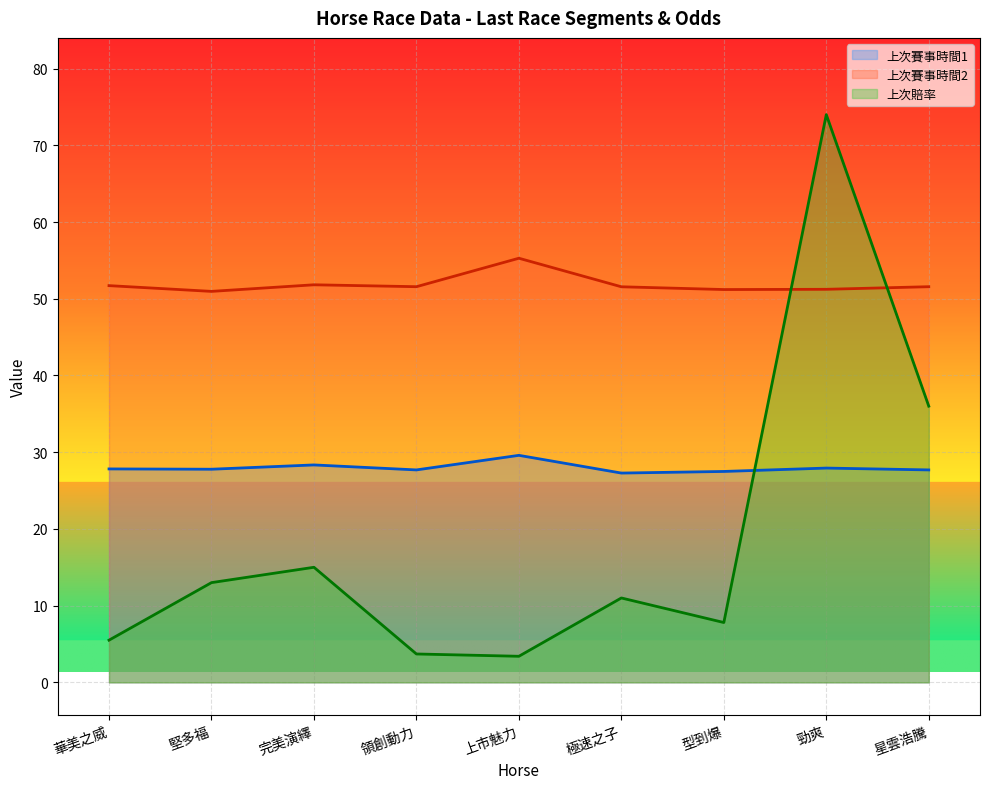

At which label does 上次賠率 first exceed 11?

堅多福